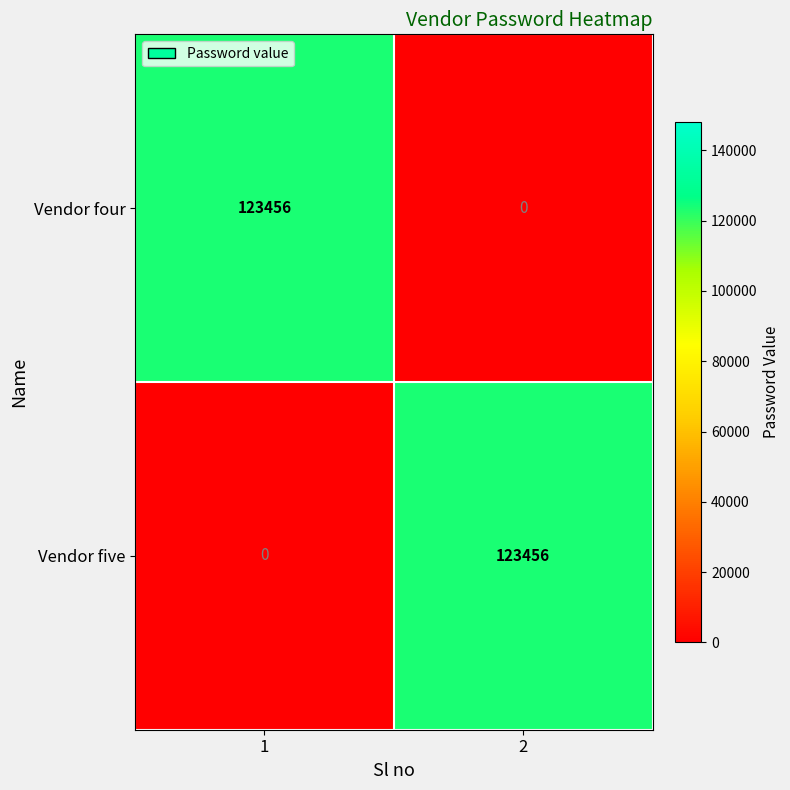

True or false: Vendor five has a value of 42816 at 1.

False